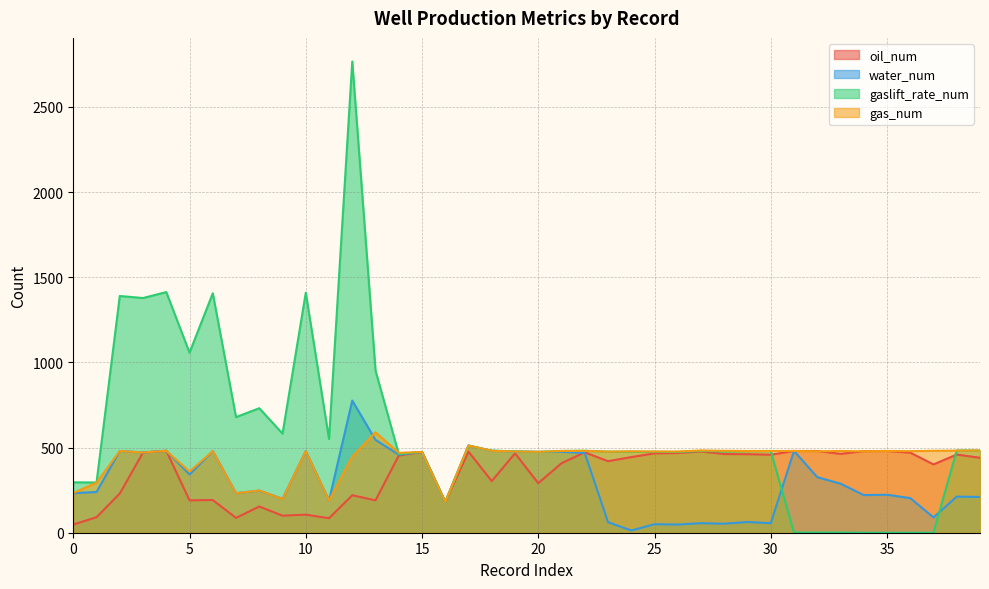

At which category does the chart reach its minimum across all series?

34